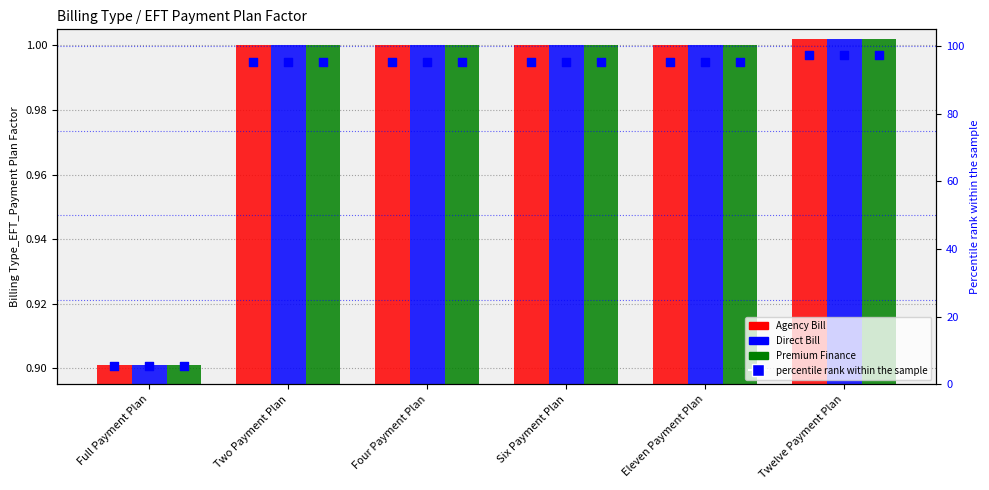

What are all the series names shown in the legend?

Agency Bill, Direct Bill, Premium Finance